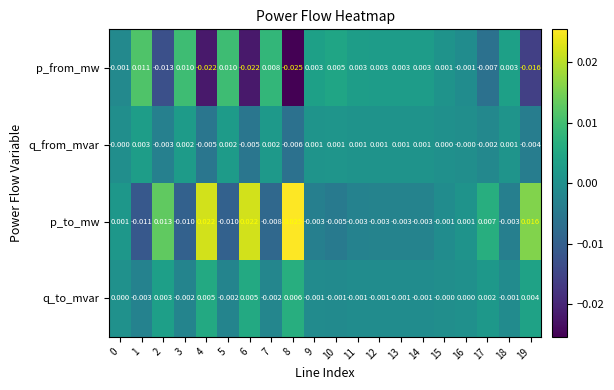

Rank the series by their average value, from highest to lowest.

p_to_mw, q_to_mvar, q_from_mvar, p_from_mw